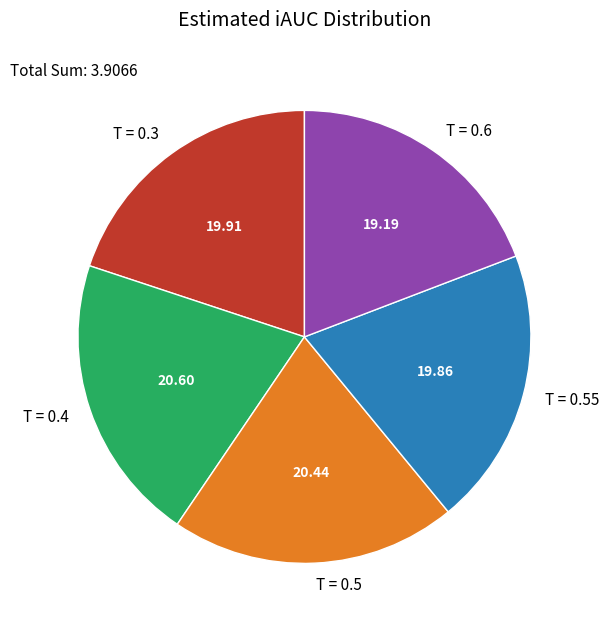

Combined, do T = 0.4 and T = 0.55 account for over 50%?

No